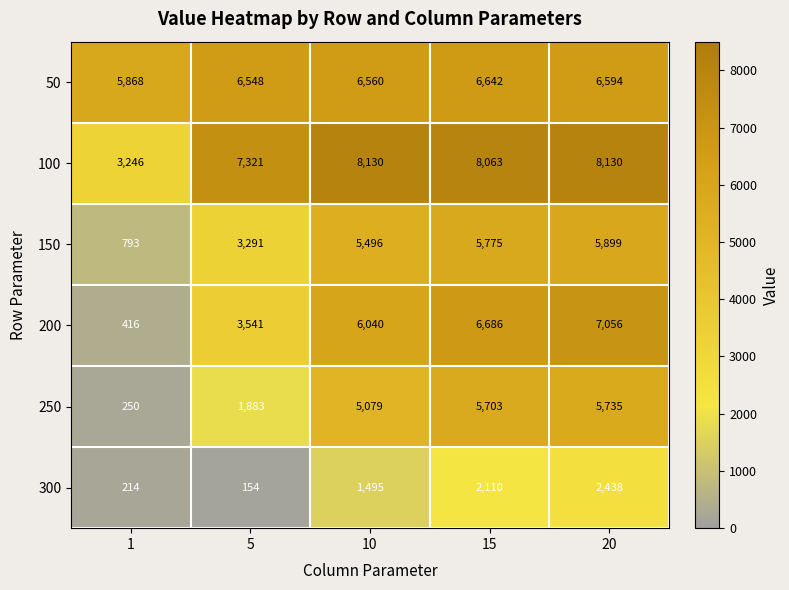

What is the smallest value displayed?

154